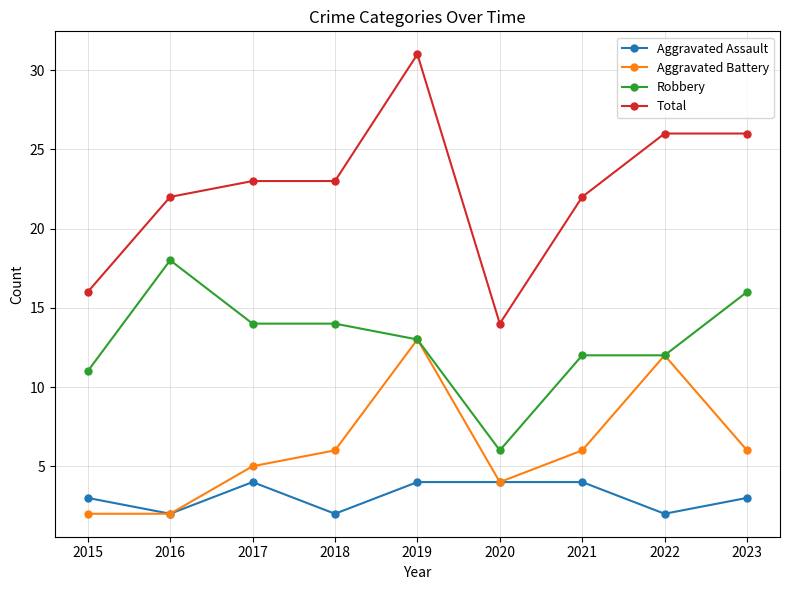

What are all the series names shown in the legend?

Aggravated Assault, Aggravated Battery, Robbery, Total